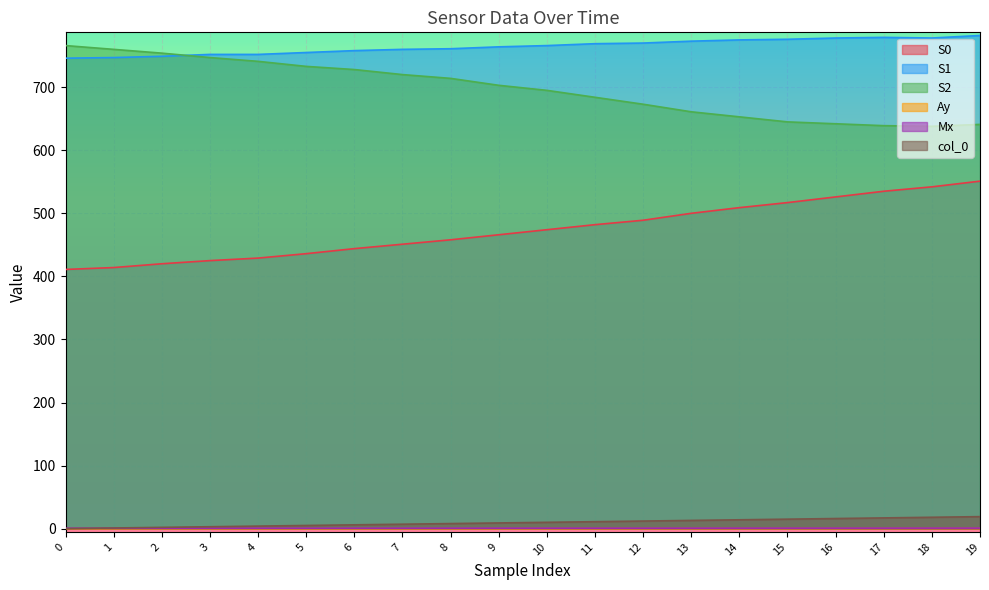

What is the difference between the maximum and minimum values in the Mx series?

0.2